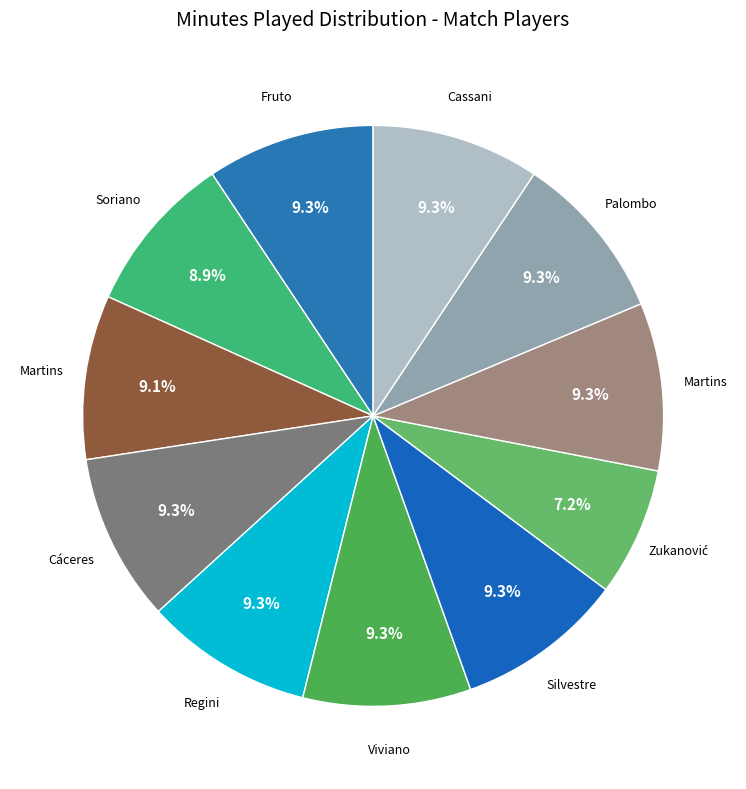

How many segments does this pie chart have?

11